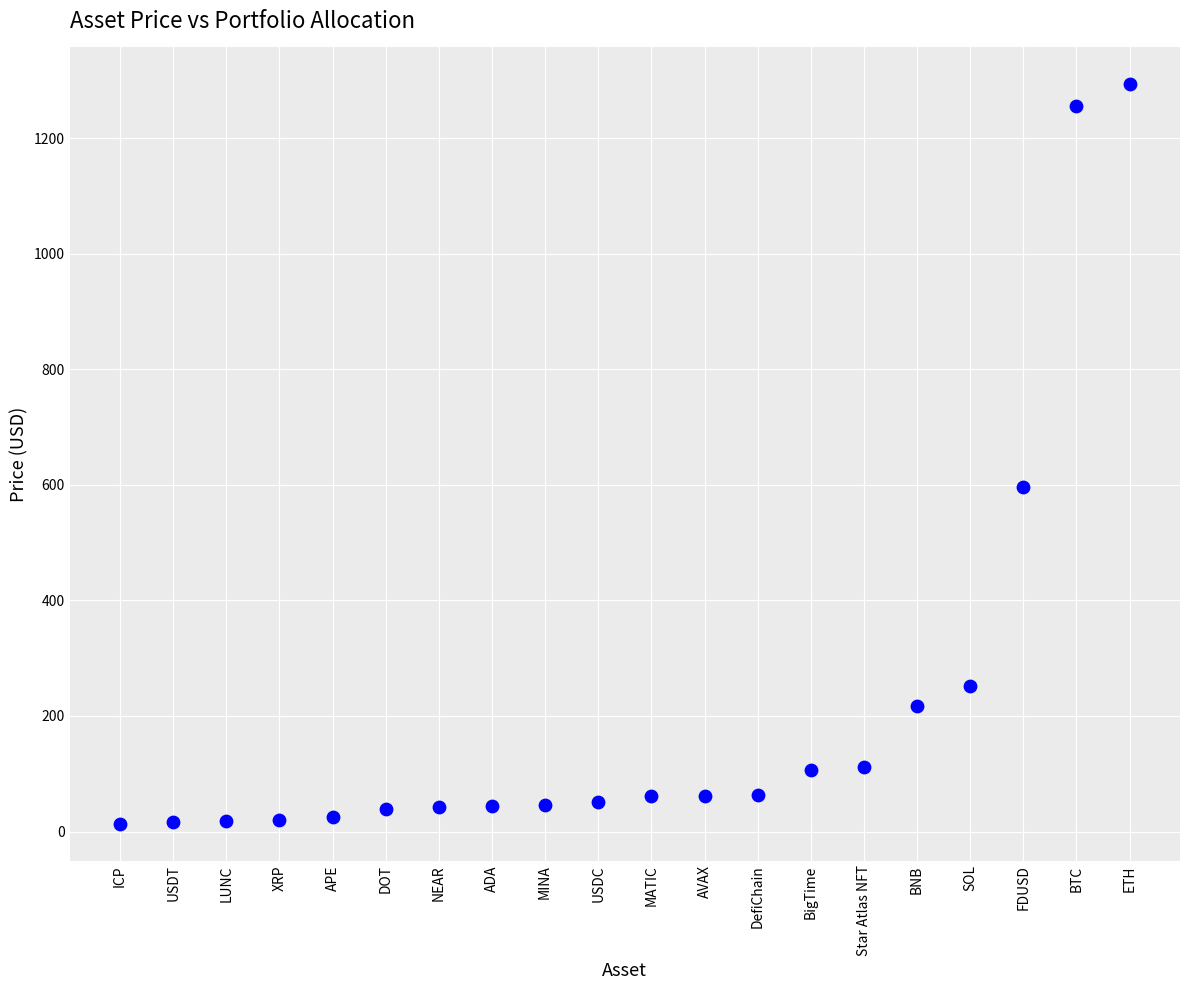

What Y value in the scatter plot is closest to 653?

595.9